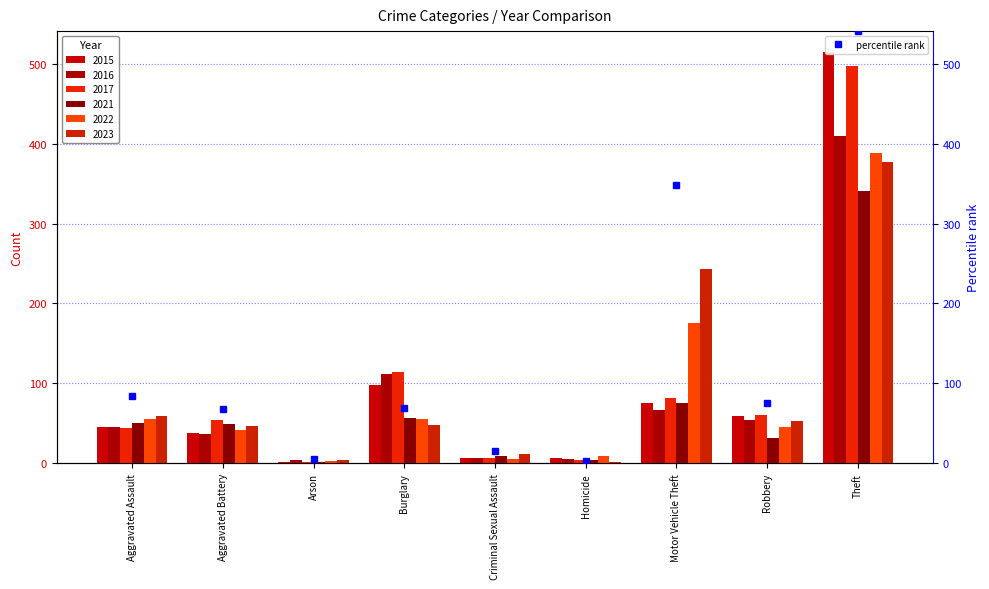

What is the difference between the maximum and minimum values in the 2015 series?

514